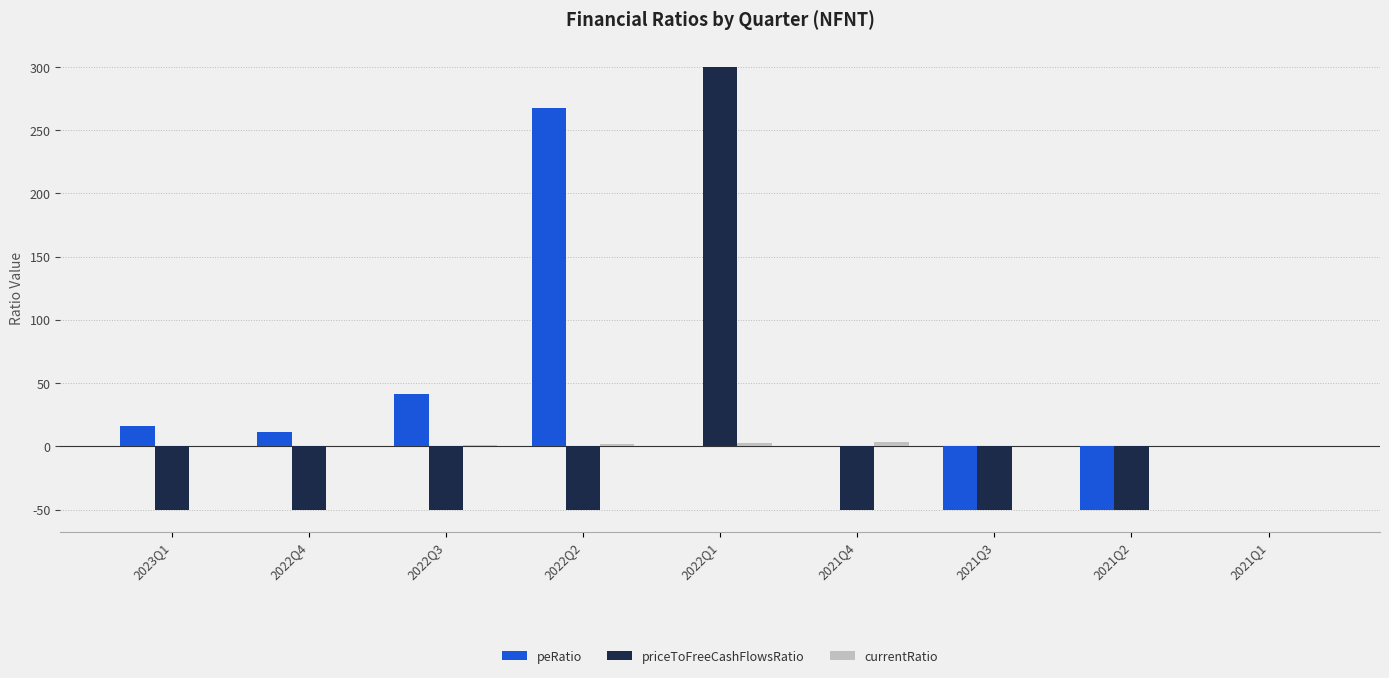

Between 2022Q2 and 2021Q4, which series saw the biggest shift?

peRatio